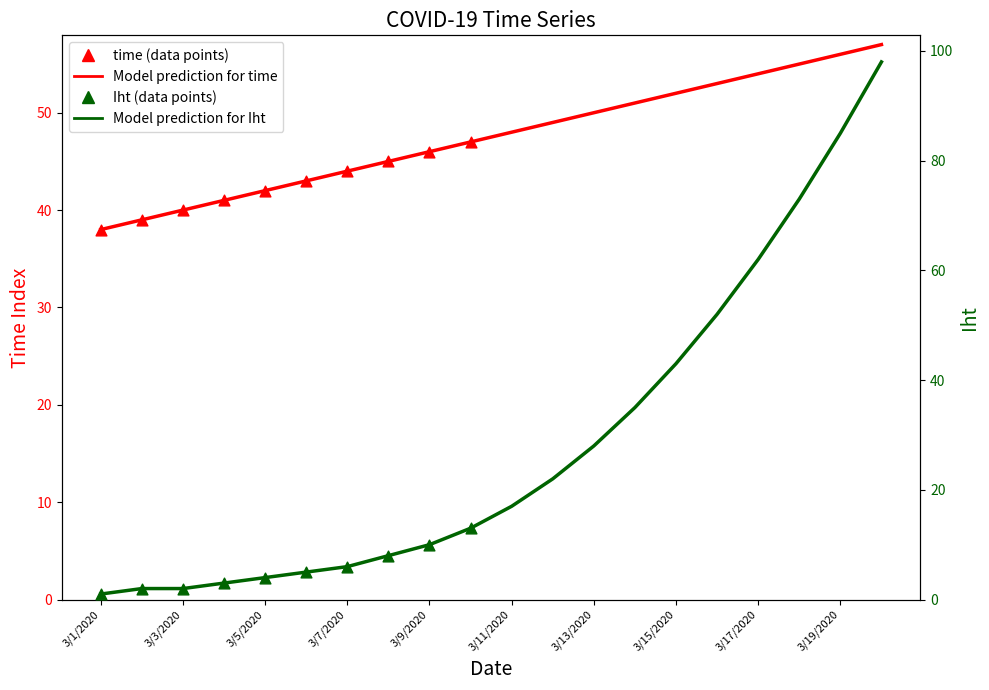

At which category is the sum across all series the highest?

3/20/2020